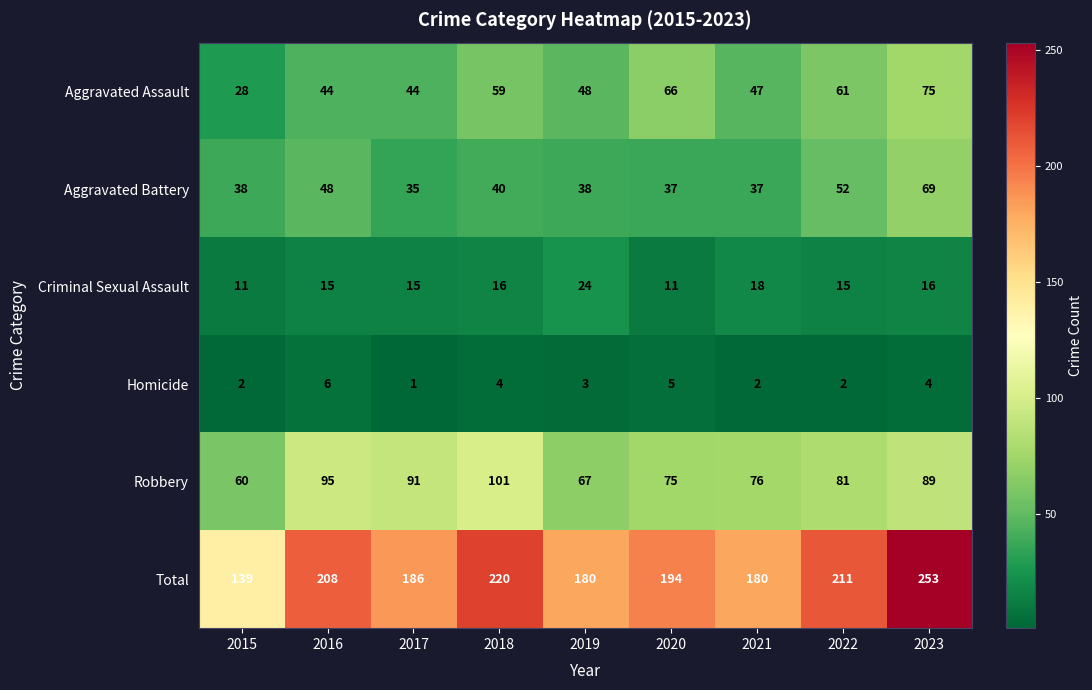

Which series has the largest range (max minus min)?

Total